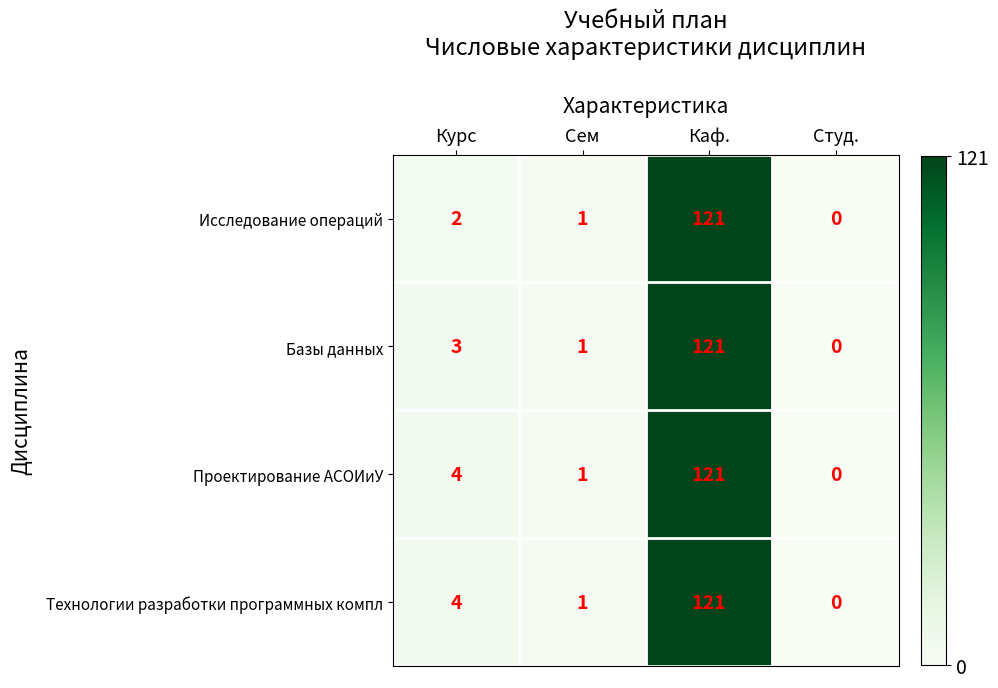

Which category has the highest value across all series?

Каф.